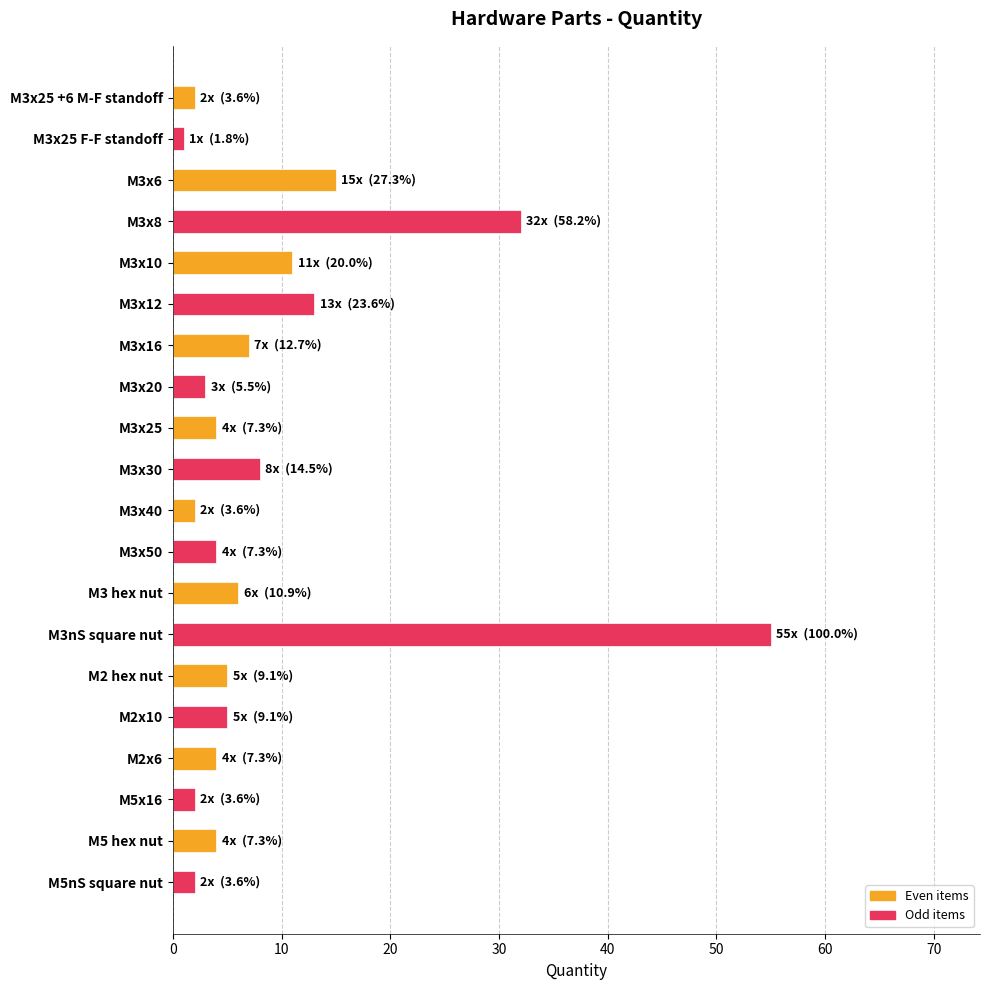

Which has a higher value, M3x8 or M3 hex nut?

M3x8